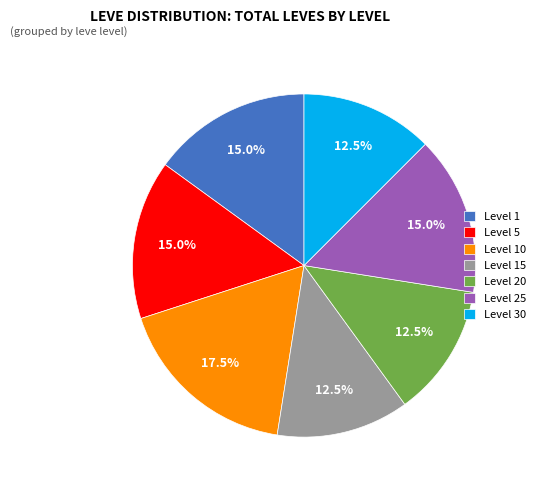

Approximately how many times larger is the value at Level 5 compared to Level 30?

1.2